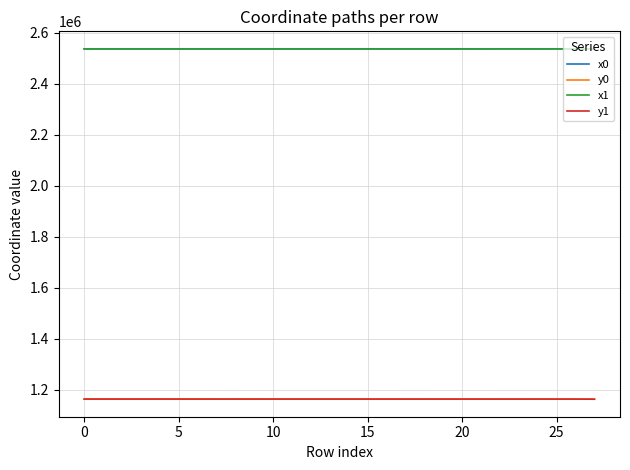

True or false: x1 and y1 intersect in this chart.

False